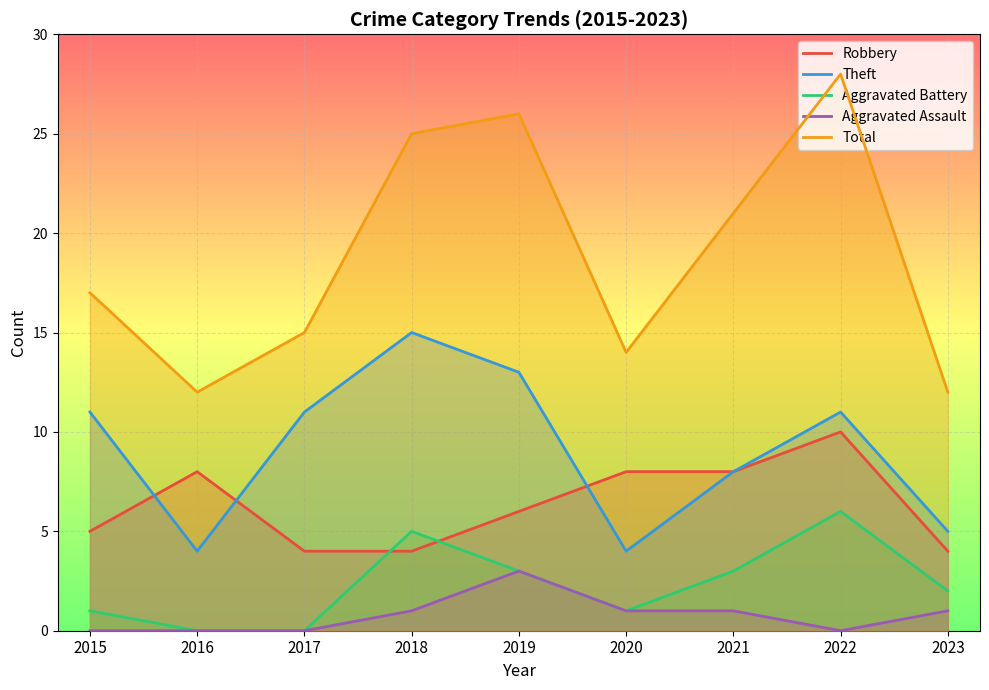

Which series changed the most between 2018 and 2021?

Theft